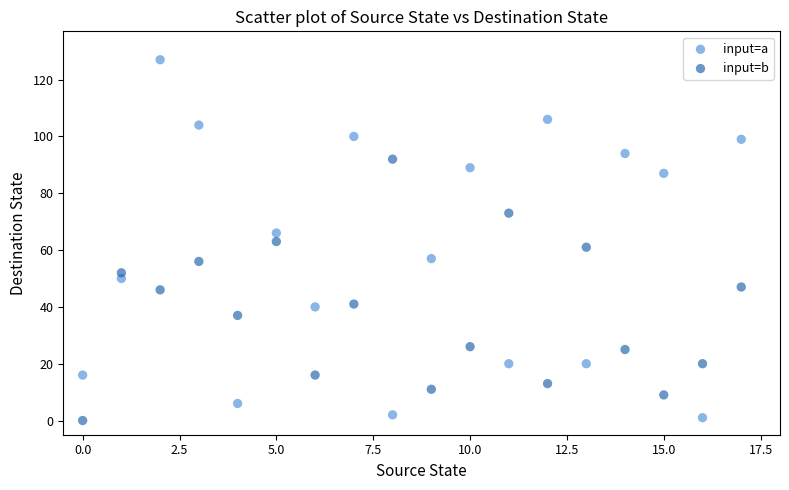

Which series has the largest Y range (max minus min)?

input=a